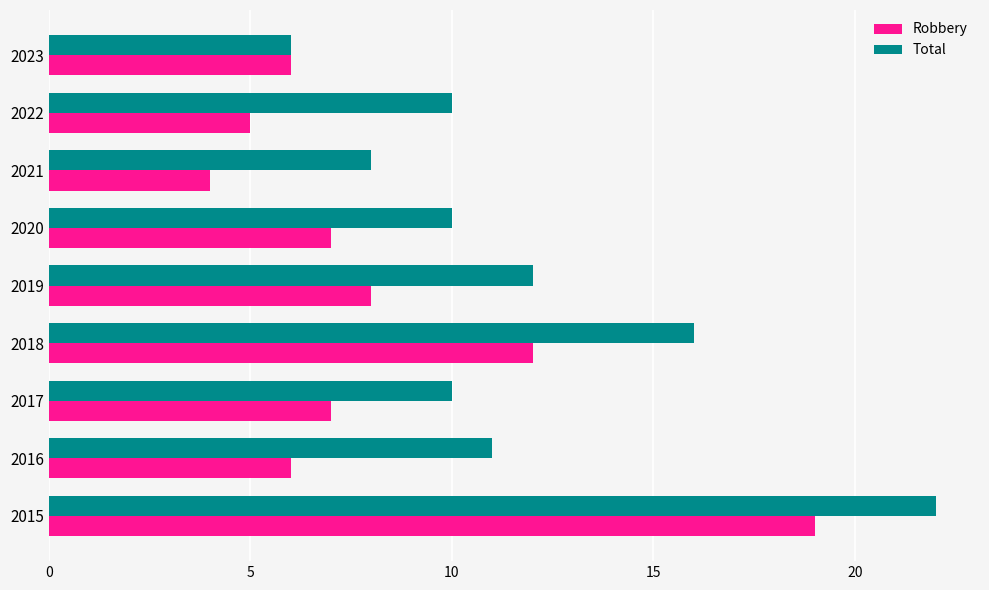

Rank the series by their maximum value, from lowest to highest.

Robbery, Total